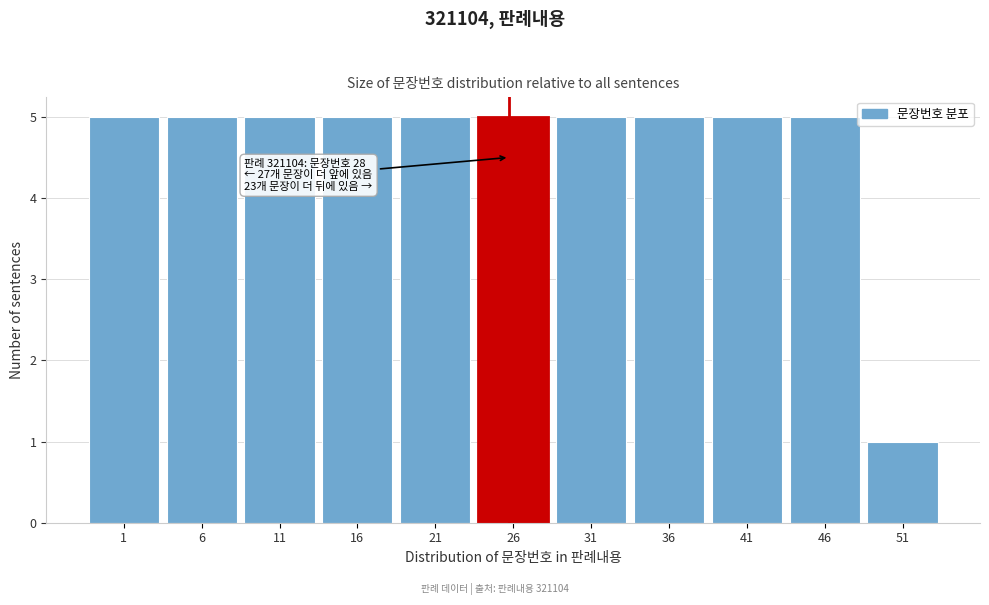

Reading right to left, list all the values displayed in this chart.

51=1	46=5	41=5	36=5	31=5	26=5	21=5	16=5	11=5	6=5	1=5